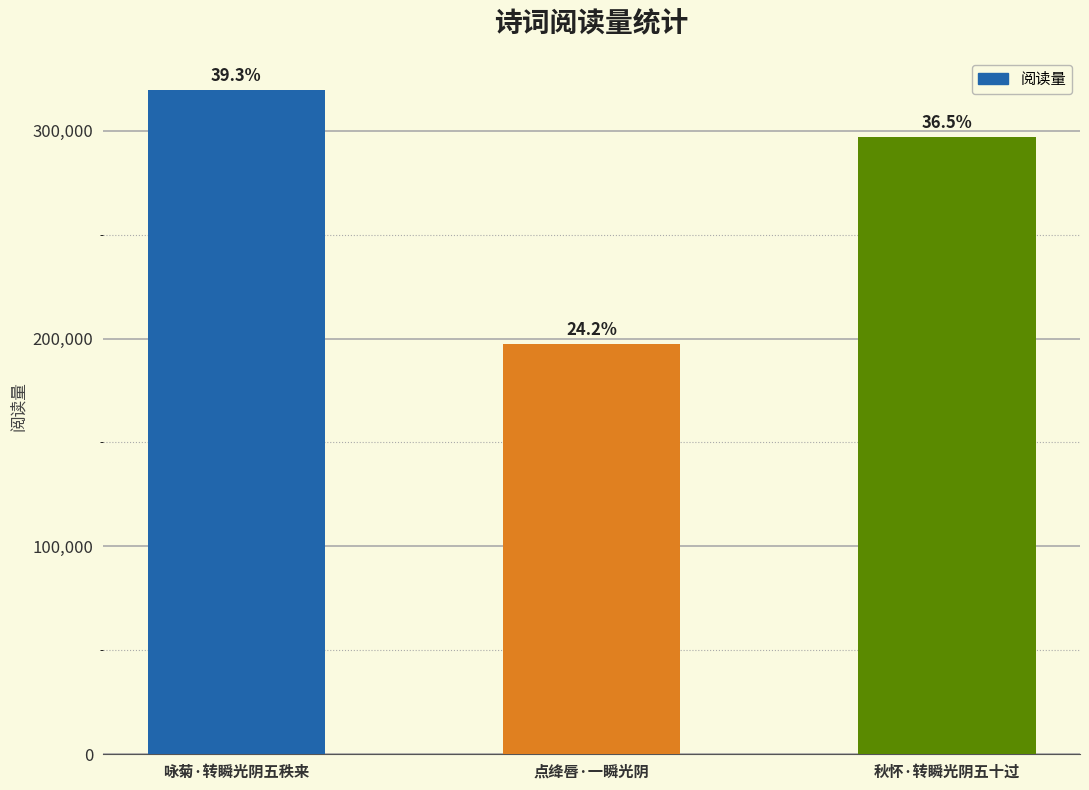

The value at 咏菊·转瞬光阴五秩来 is 443010. True or false?

False